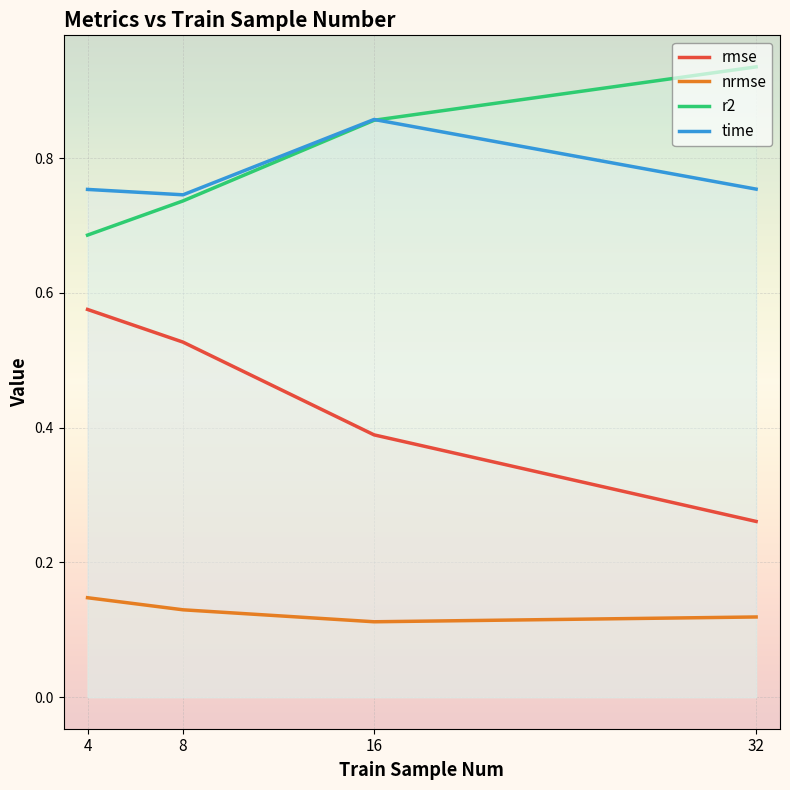

What is the minimum value shown in the chart?

0.1